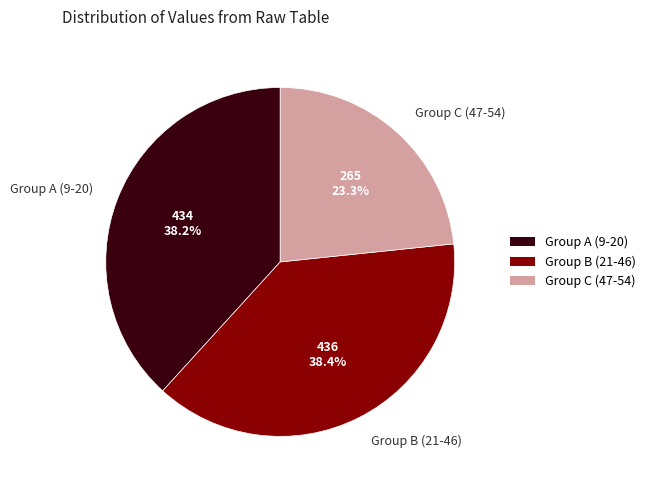

Count the number of slices in the pie.

3